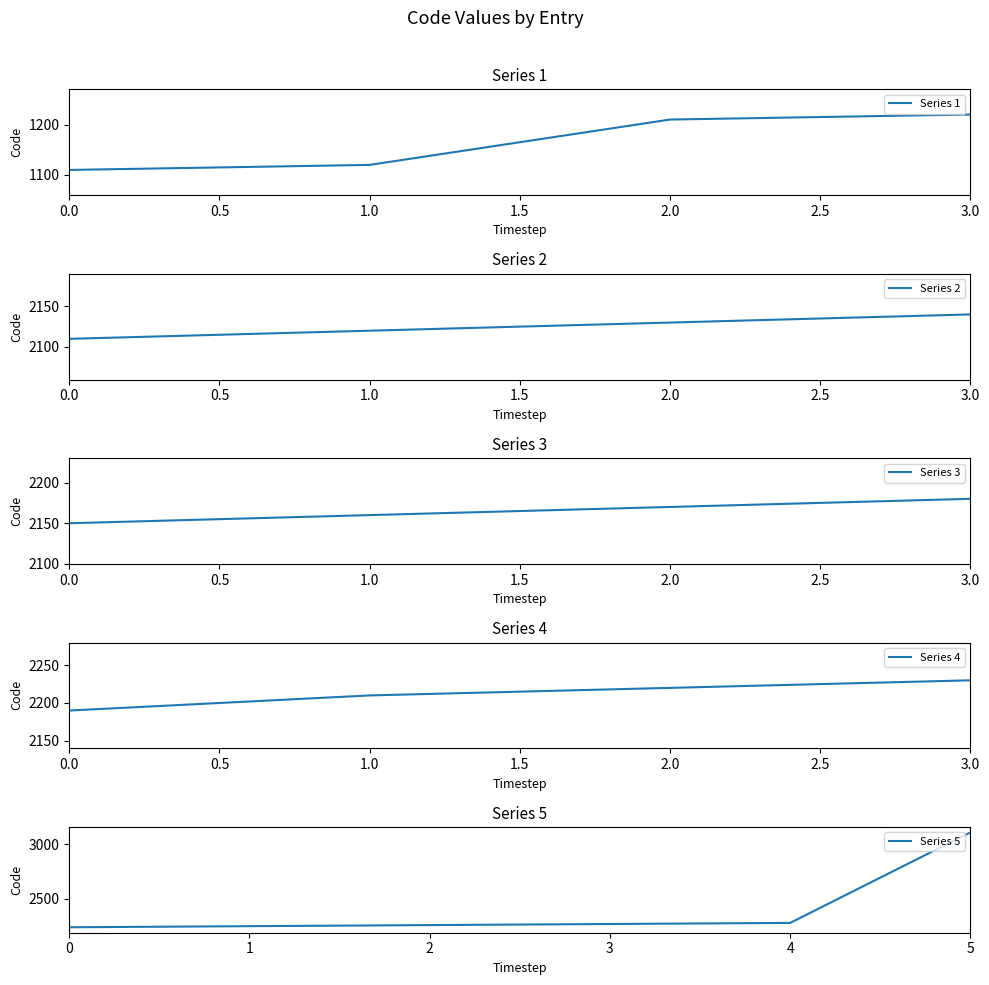

Where does the data first go above 2180?

1